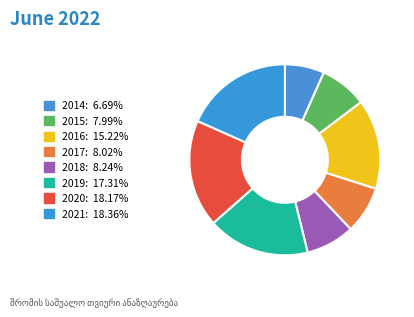

Is 2017 the majority of the pie?

No